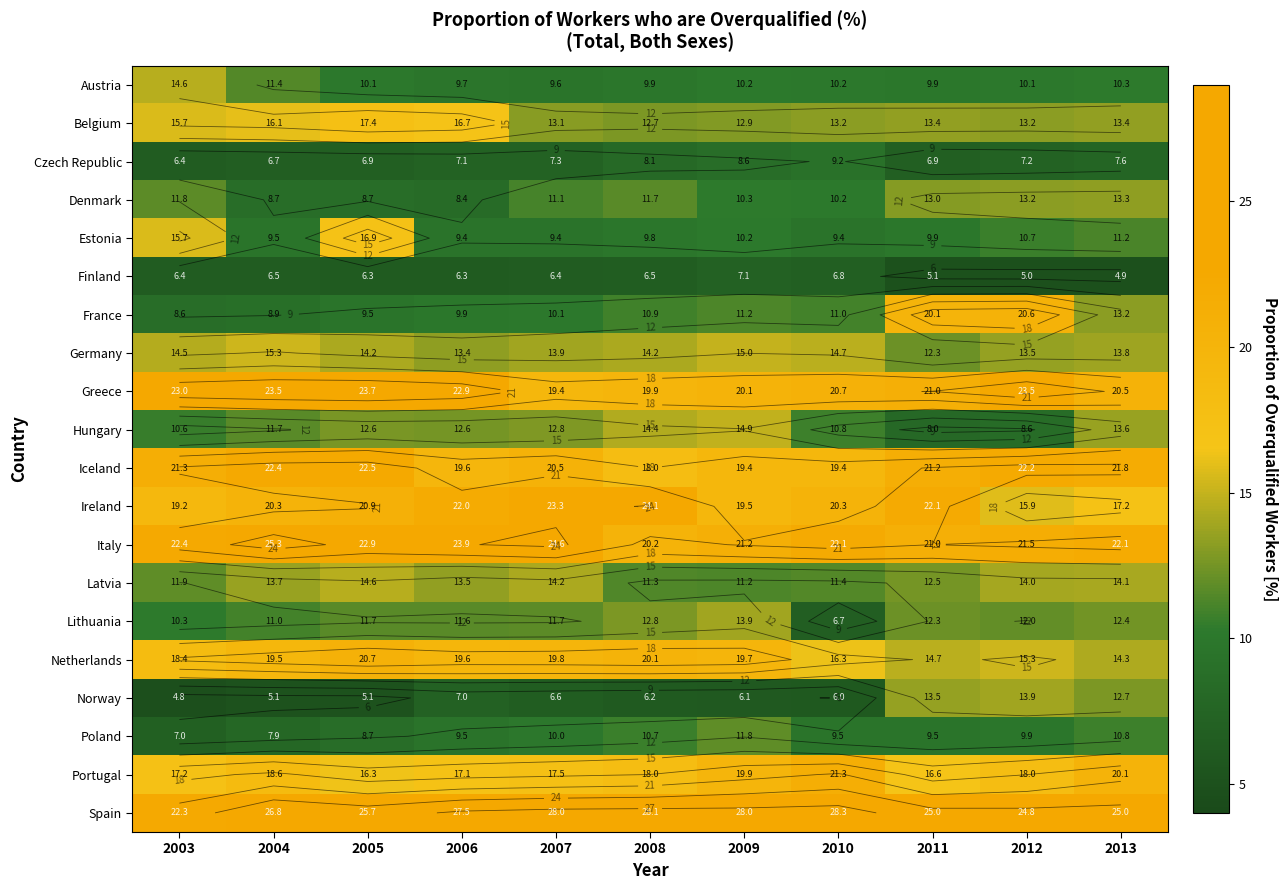

List the series in order of their peak value, highest first.

Spain, Italy, Ireland, Greece, Iceland, Portugal, Netherlands, France, Belgium, Estonia, Germany, Hungary, Austria, Latvia, Lithuania, Norway, Denmark, Poland, Czech Republic, Finland